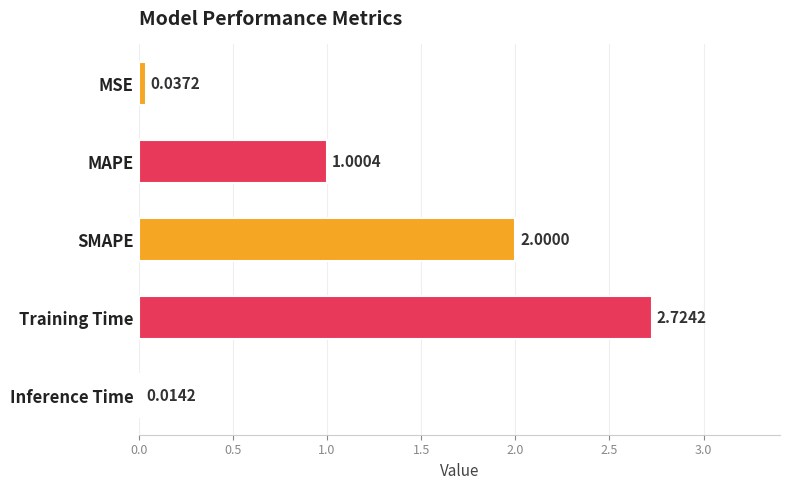

How many categories are shown in the chart?

5